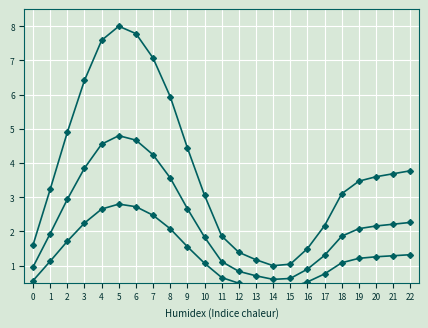

At which category does the chart reach its peak across all series?

5